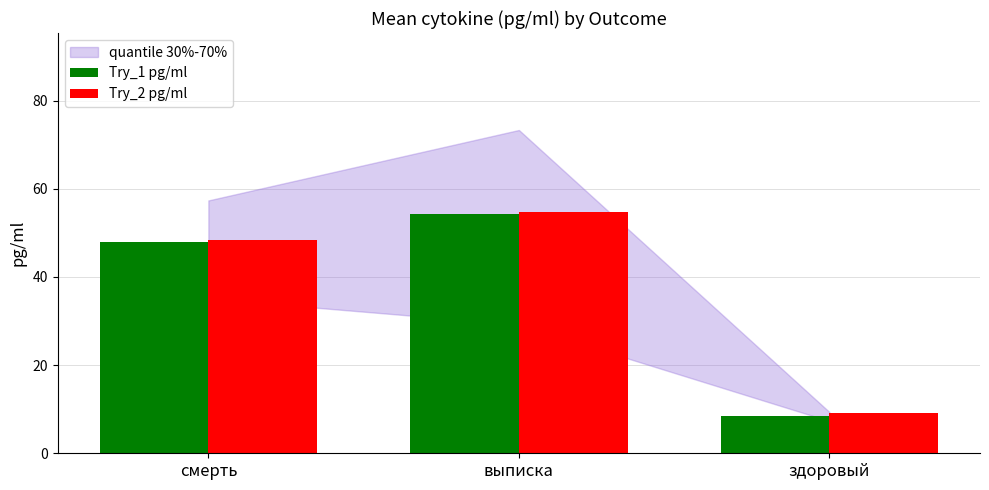

What is the spread (max minus min) of values at выписка?

0.6